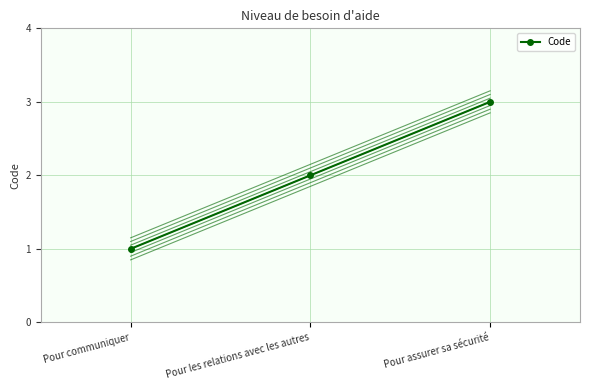

Approximately how many times larger is the value at Pour assurer sa sécurité compared to Pour les relations avec les autres?

1.5